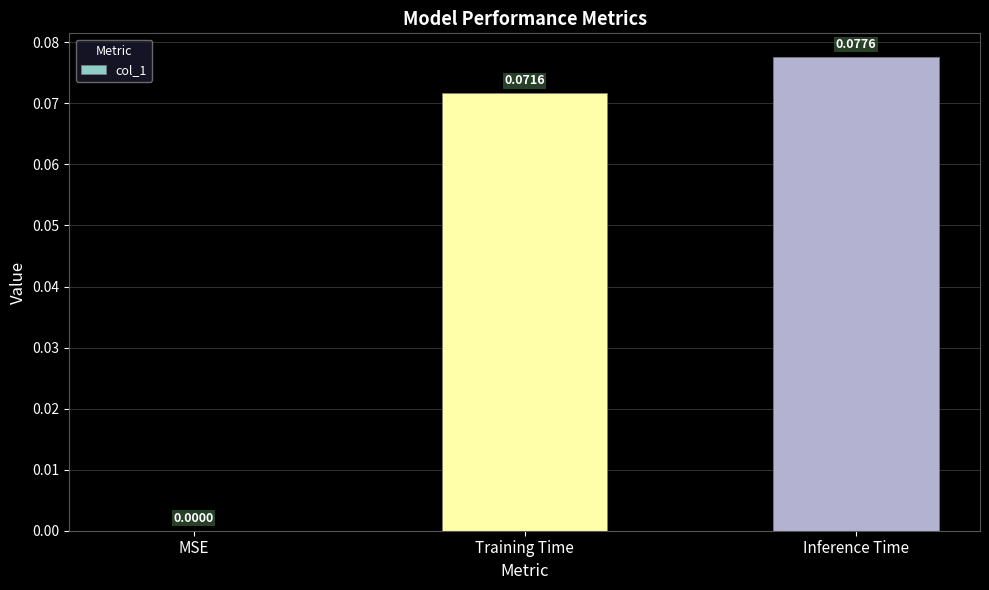

At which label is the value closest to 0?

MSE